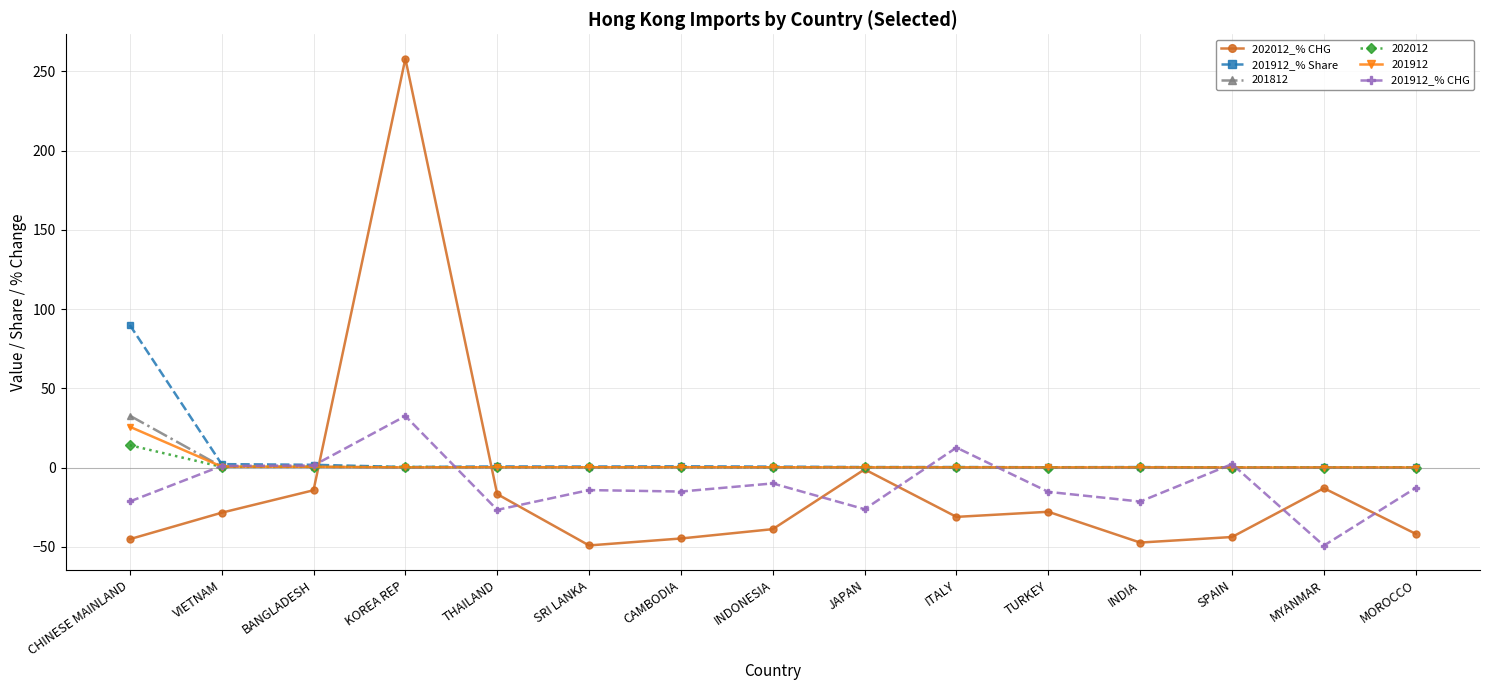

How many distinct data groups are displayed?

6